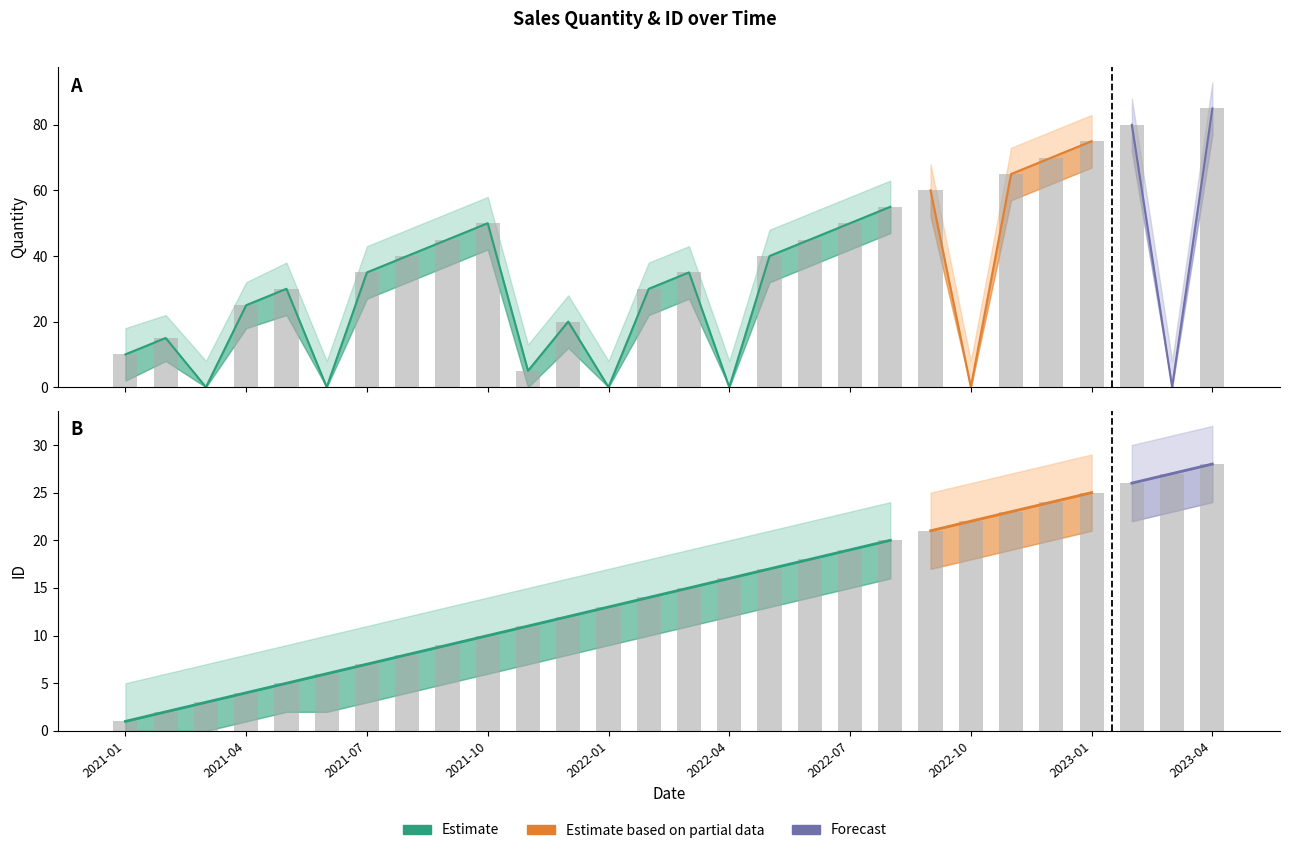

At which label does Quantity_upper reach its minimum?

2021-03